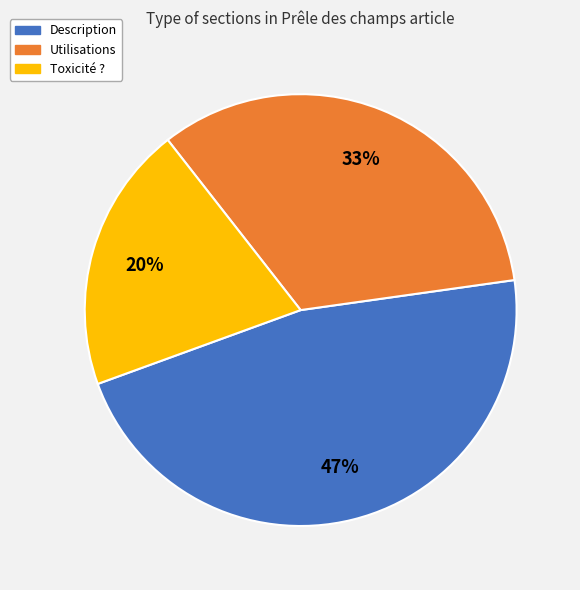

To the nearest percent, what is the combined percentage of Toxicité ? and Description?

67%